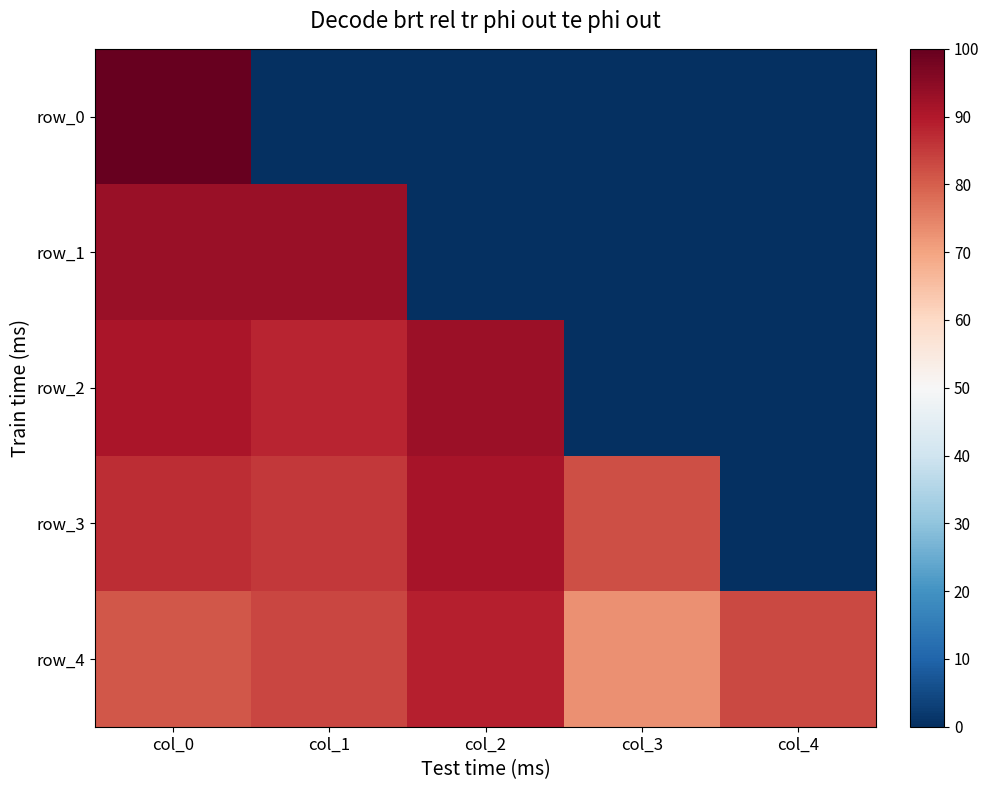

What is the sum of all row_0 values?

1.0